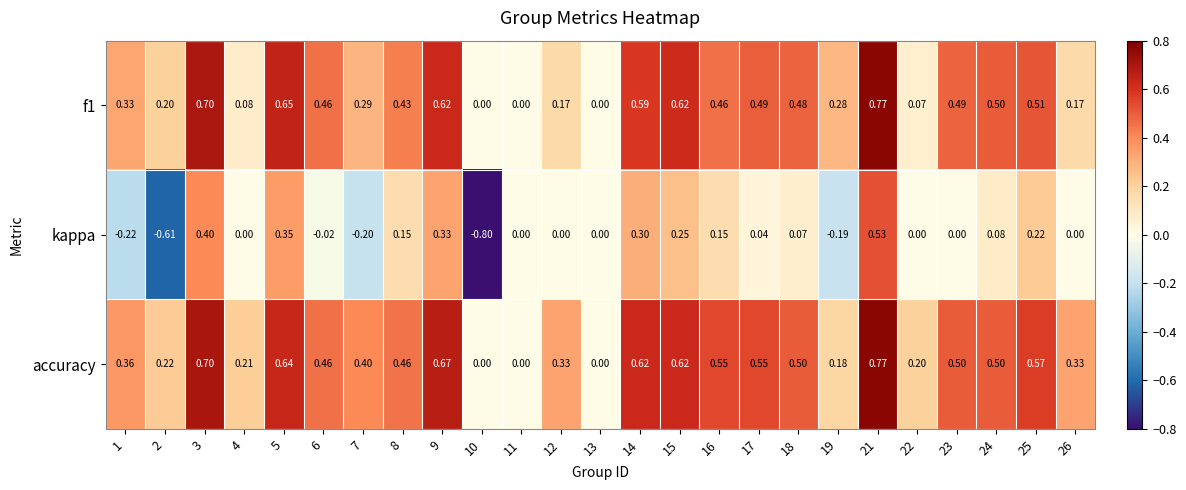

Which series has the largest total across all categories?

accuracy